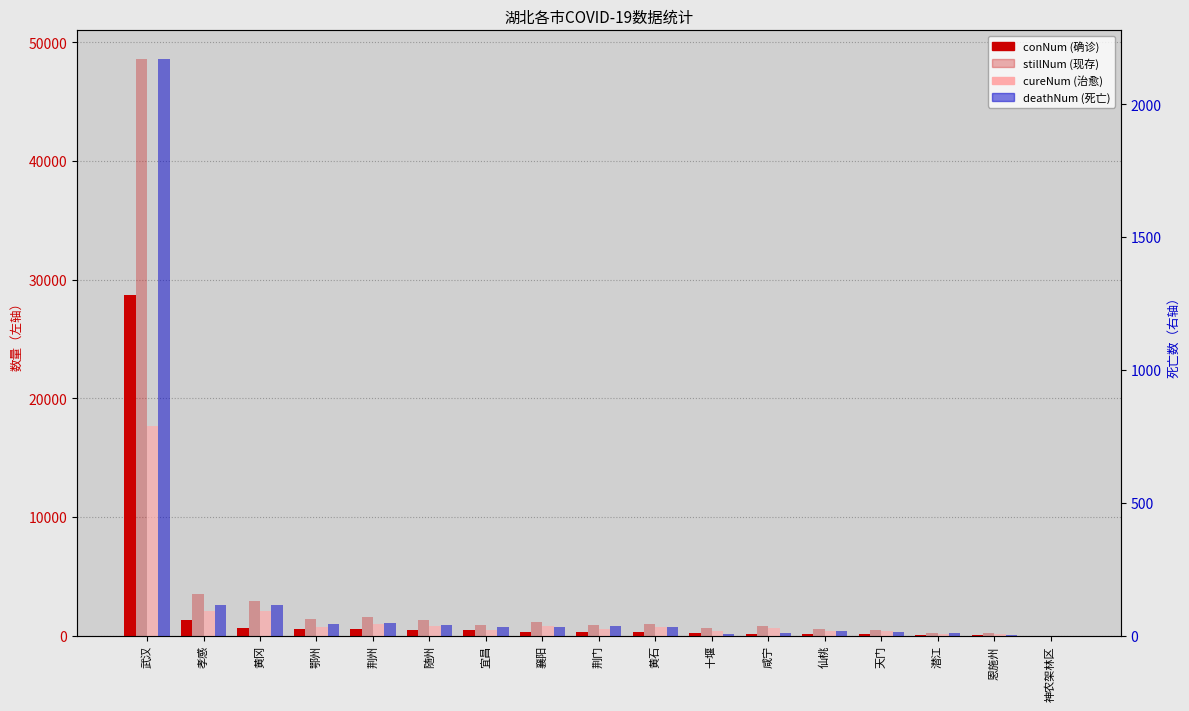

What is the difference between the highest and lowest values at 潜江?

189